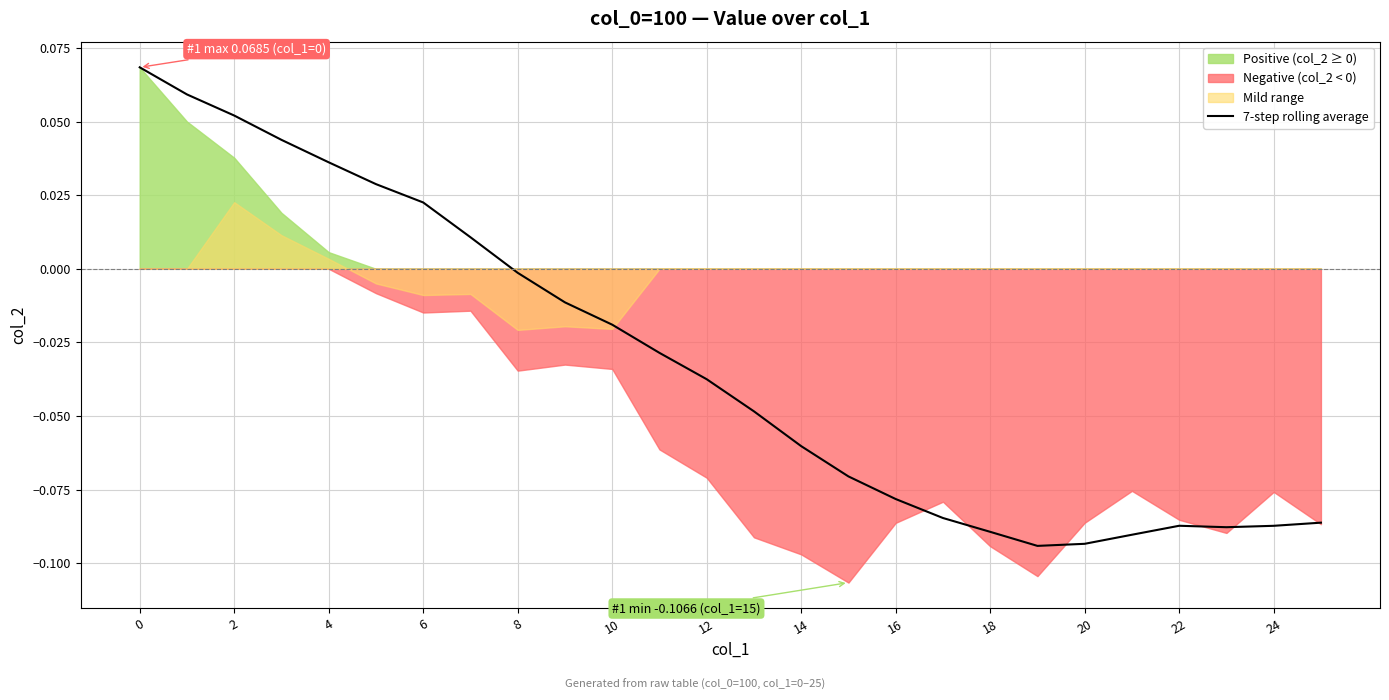

What is the label of the 13th point from the right?

13